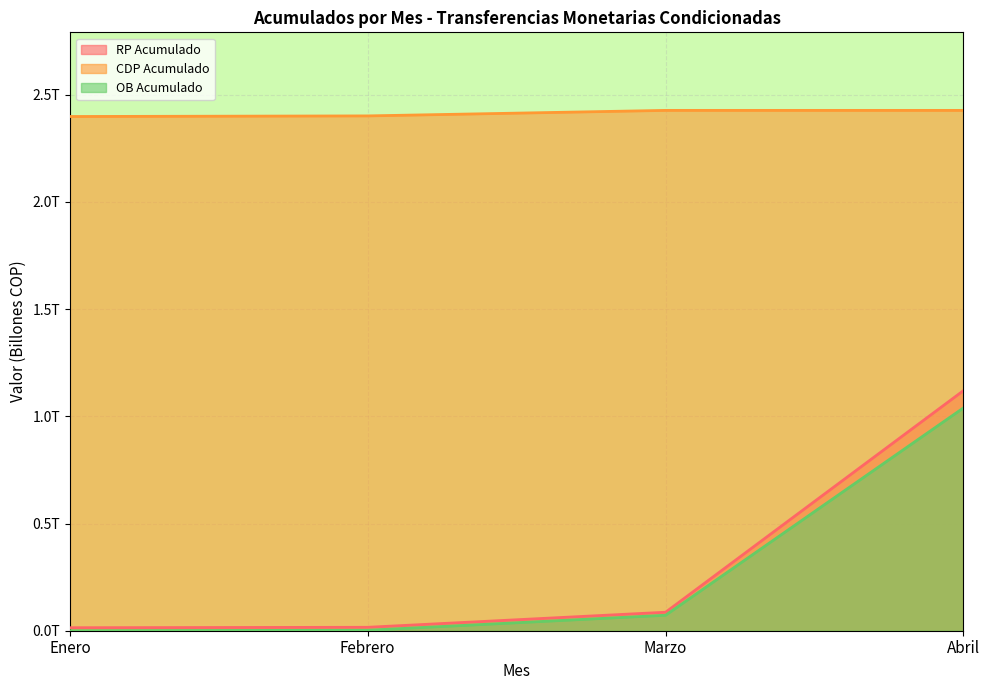

At which label is RP Acumulado closest to 0?

Enero